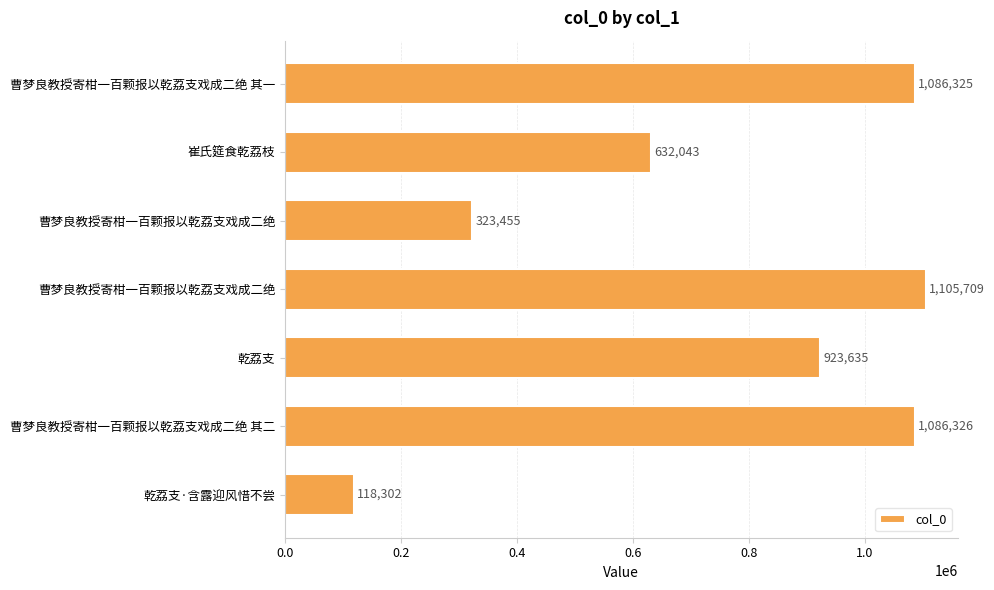

Does the chart contain any negative values?

No